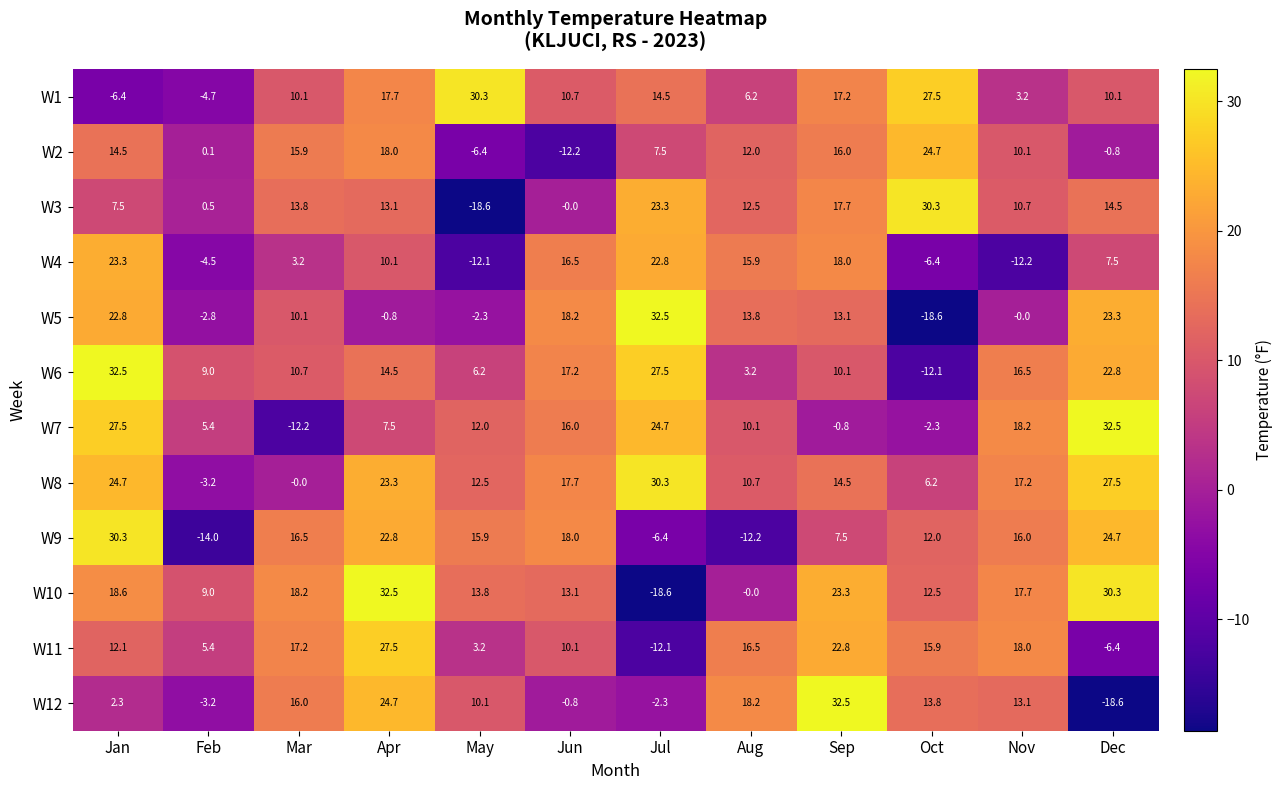

Count the number of categories in the chart.

12